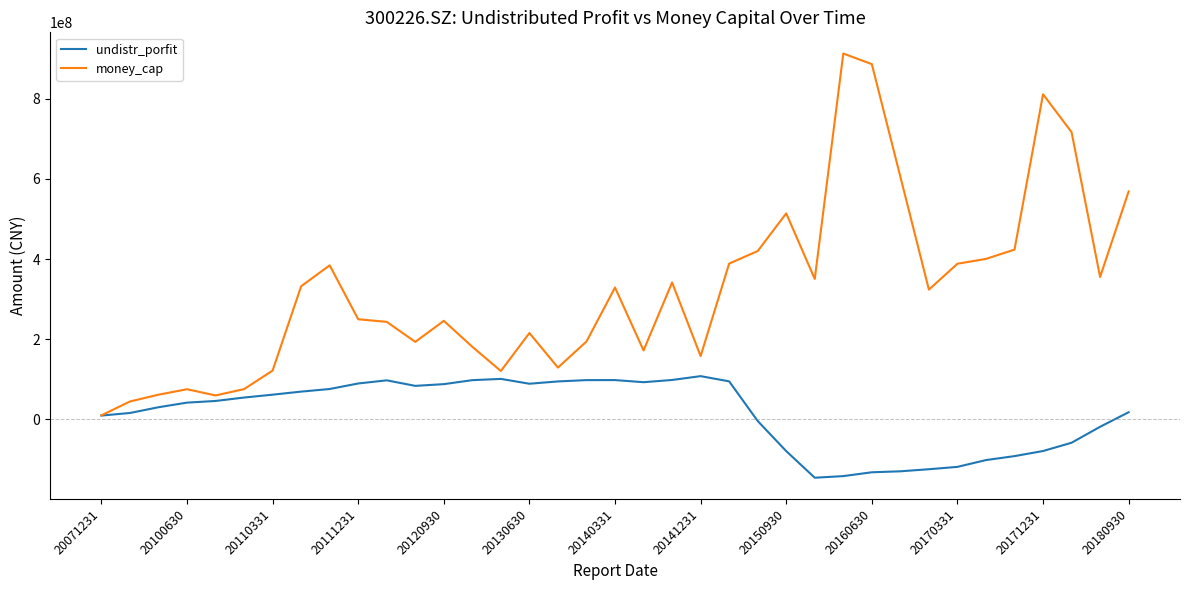

Which series has the widest spread of values?

money_cap